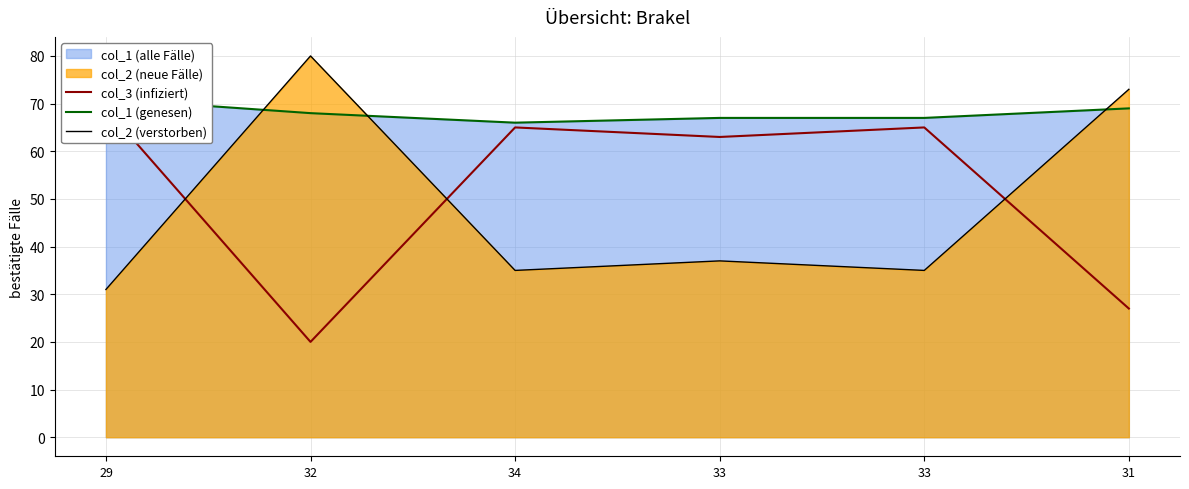

How many values in the col_3 (infiziert) series are below 65?

3